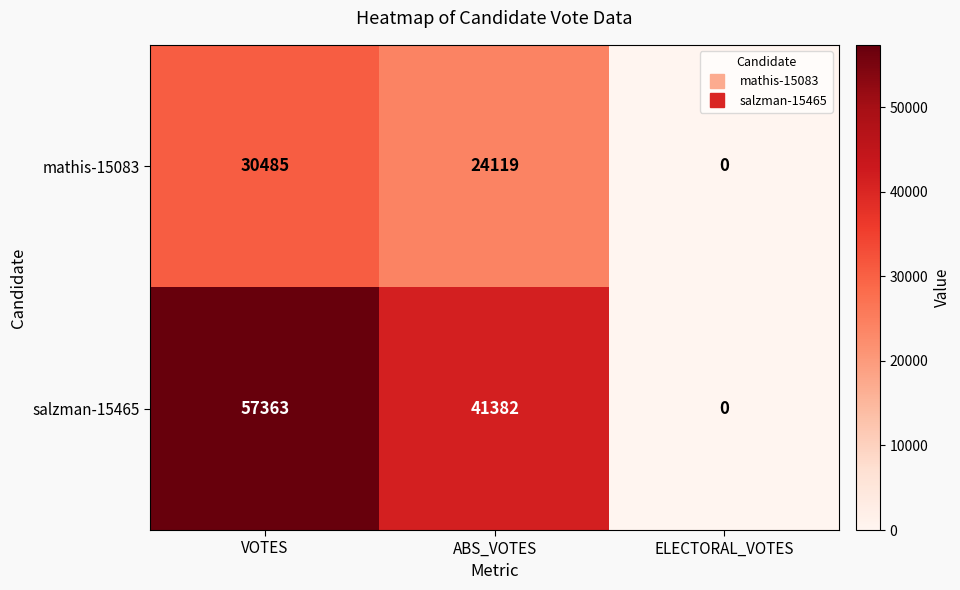

Reading left to right, what are all the values shown in this chart?

mathis-15083: VOTES=30485	ABS_VOTES=24119	ELECTORAL_VOTES=0
salzman-15465: VOTES=57363	ABS_VOTES=41382	ELECTORAL_VOTES=0